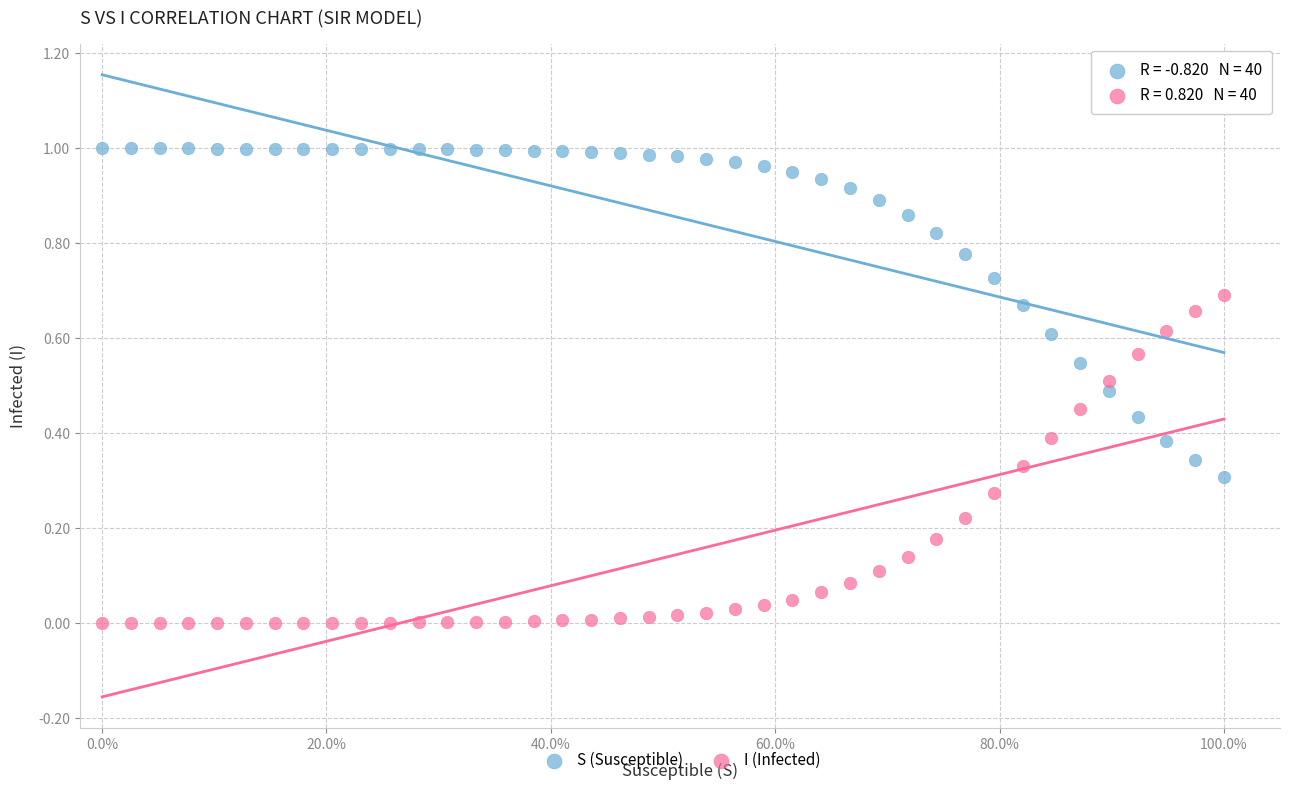

Which series contains the lowest Y value?

I (Infected)